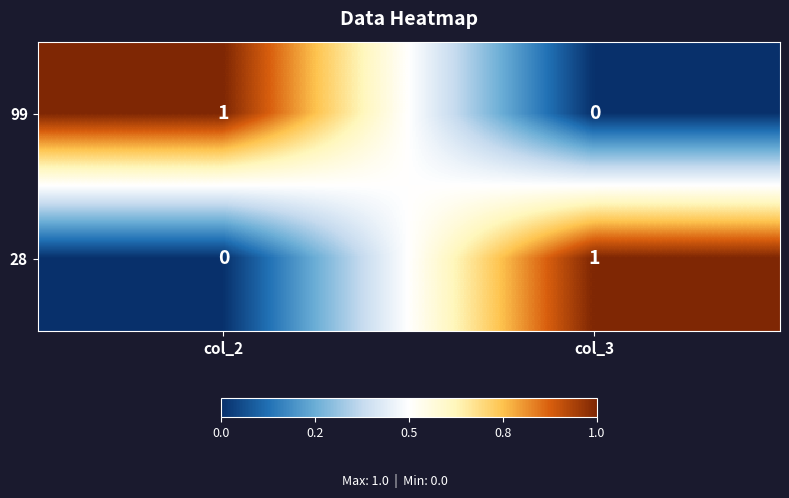

Which category has the lowest value in the 99 series?

col_3